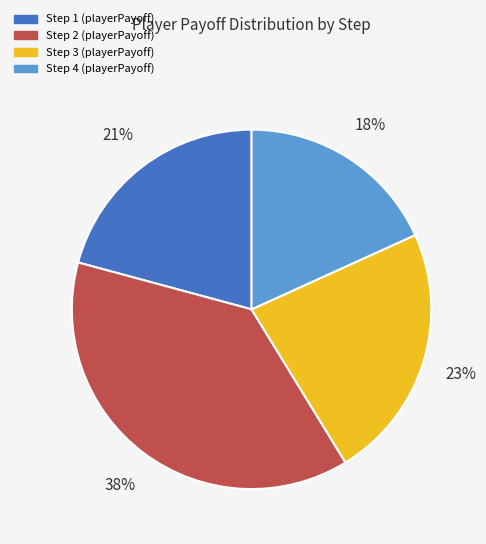

Is there any slice that represents more than half of the pie?

No